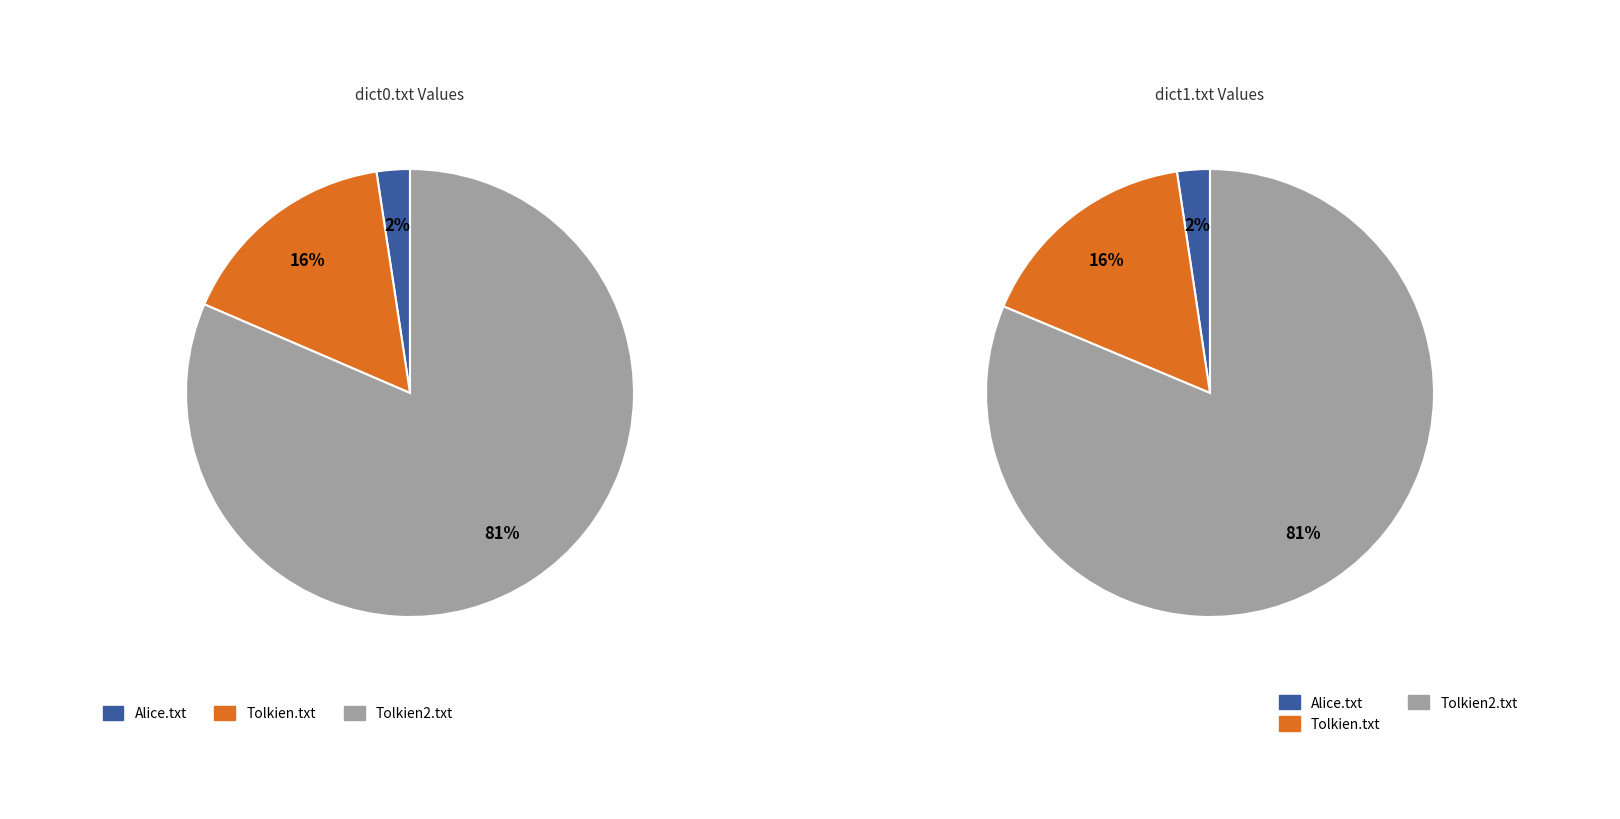

The Alice.txt slice represents 13% of the pie. True or false?

False